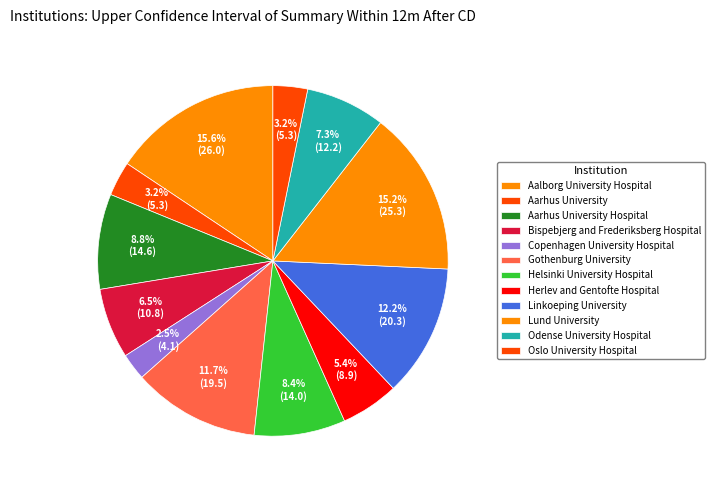

Is there any slice that represents more than half of the pie?

No